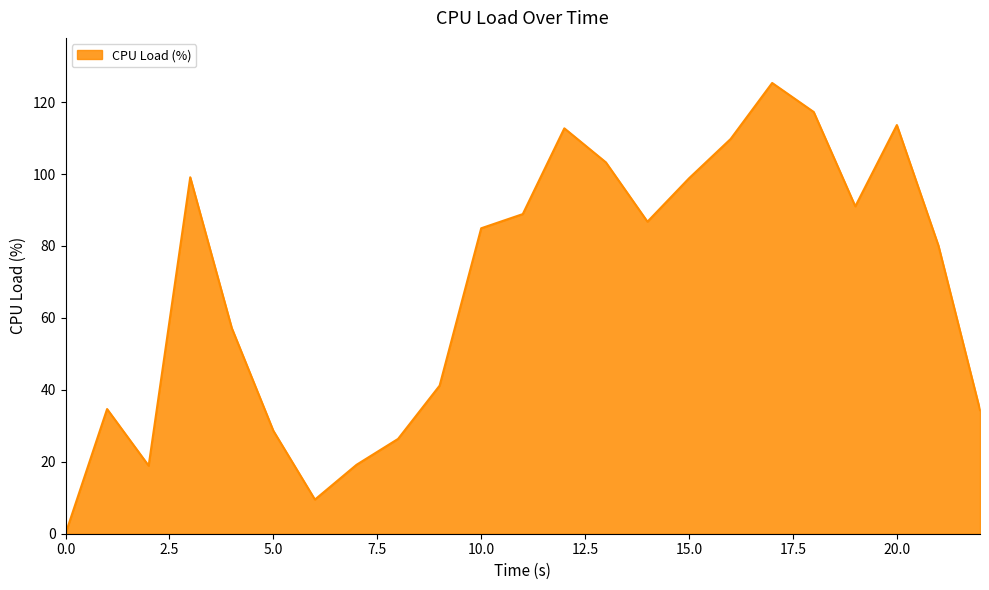

What is the difference between the maximum and minimum values?

125.3